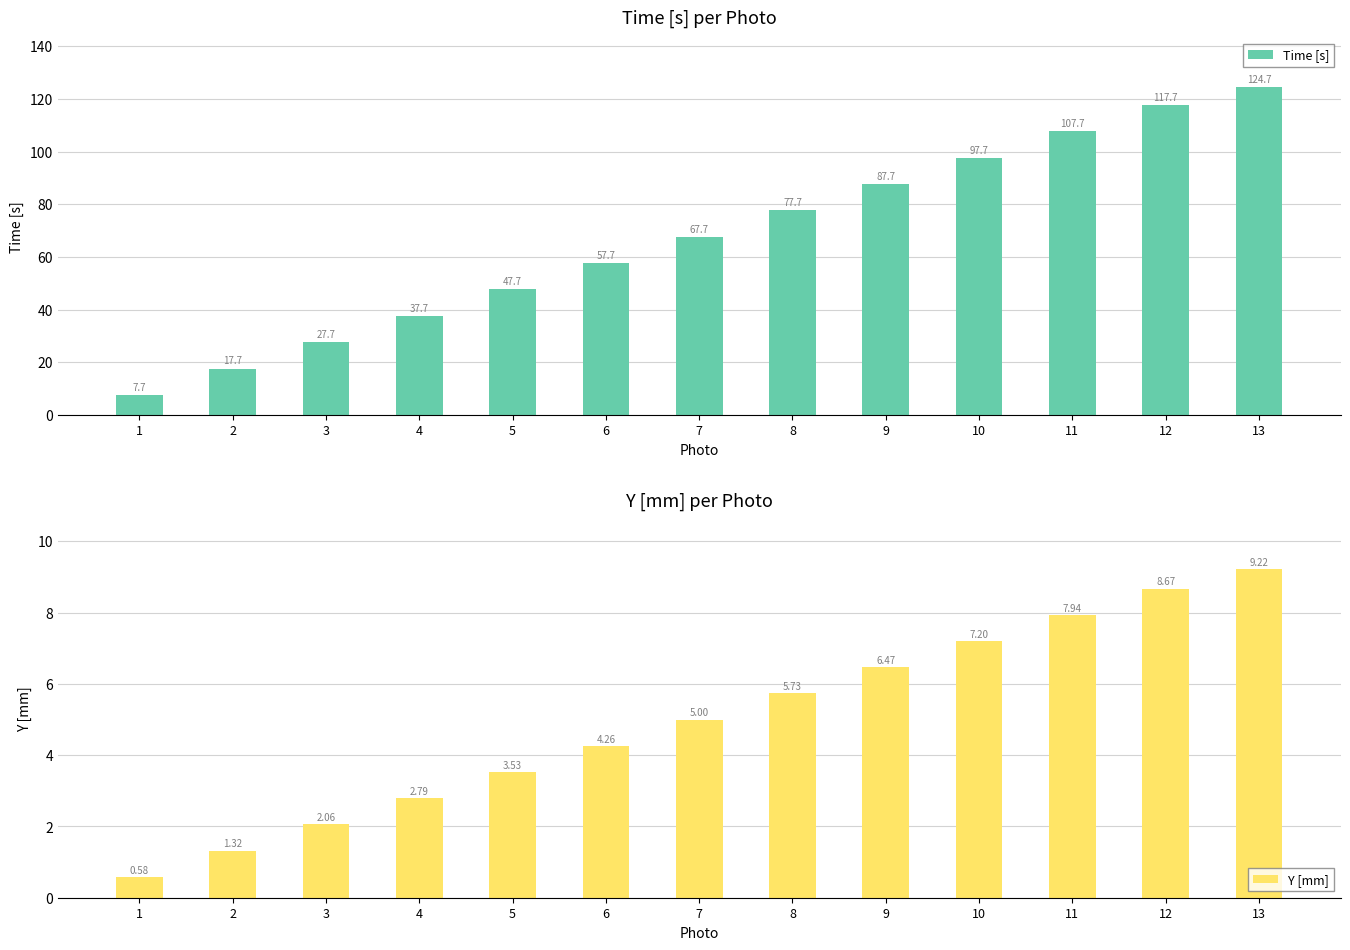

What is the sum of the Time [s] values at 11 and 4?

145.3